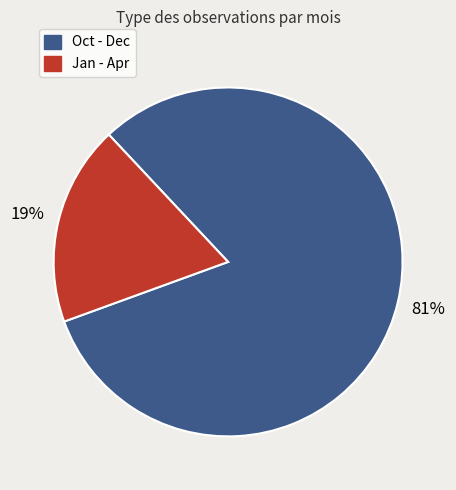

Is there a majority slice in this chart?

Yes